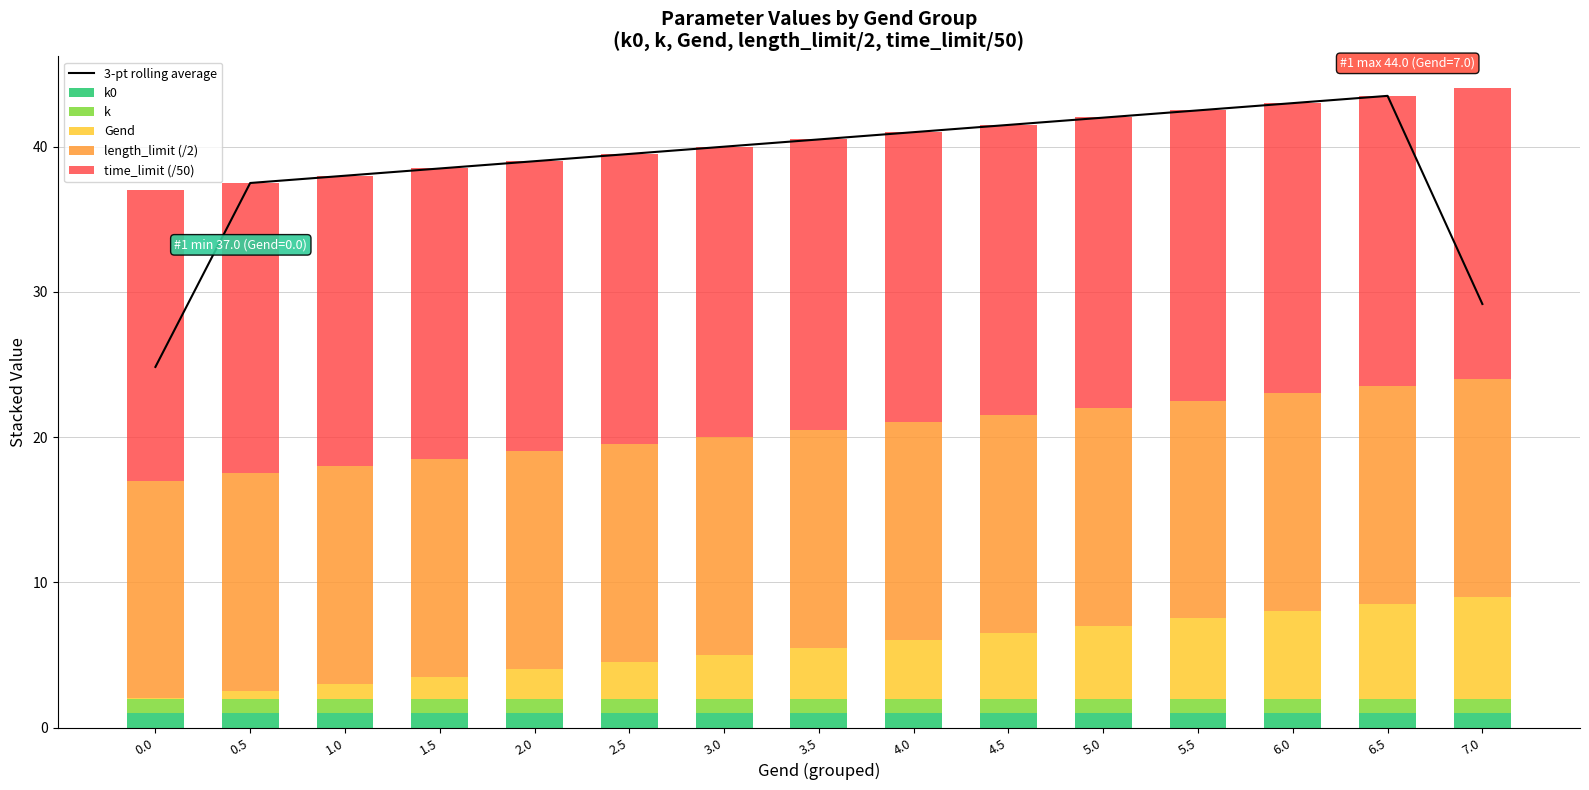

Is it true that 3-pt rolling average equals 40.5 at 3.5?

True